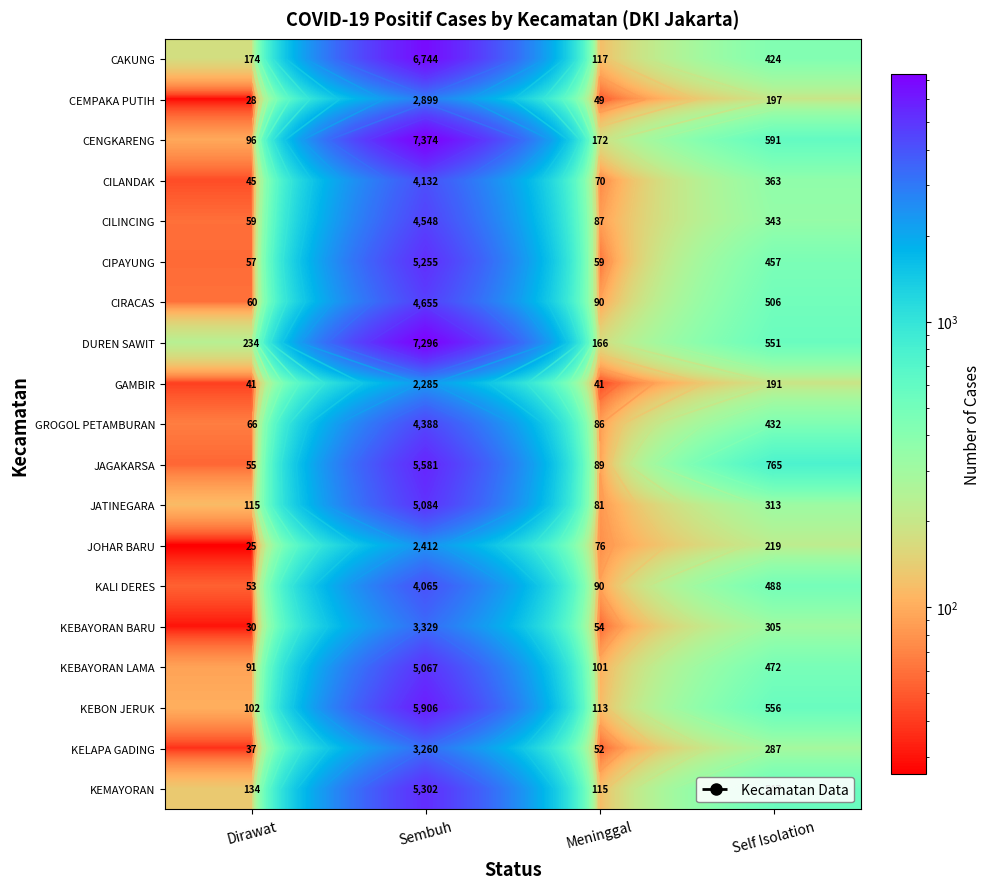

What is the smallest value displayed?

25